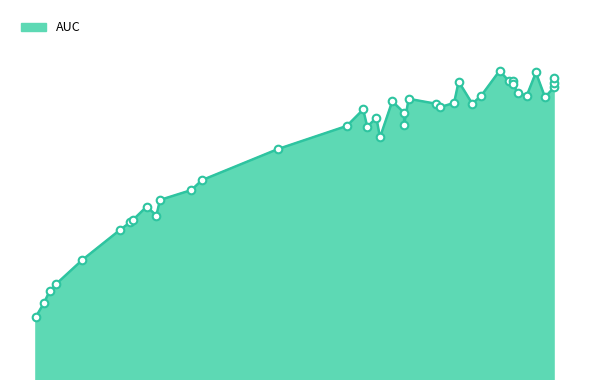

Between 0.024 and 0.0396, which is larger?

0.0396